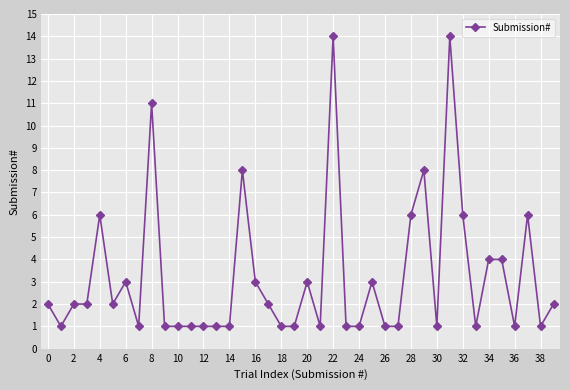

What is the difference between the maximum and minimum values?

13